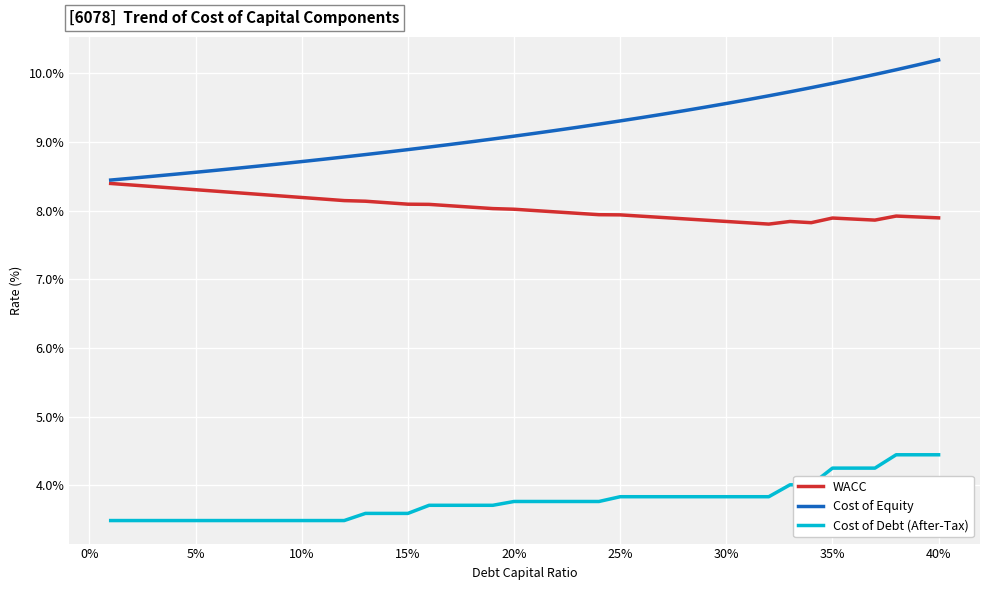

What is the smallest value displayed?

3.5